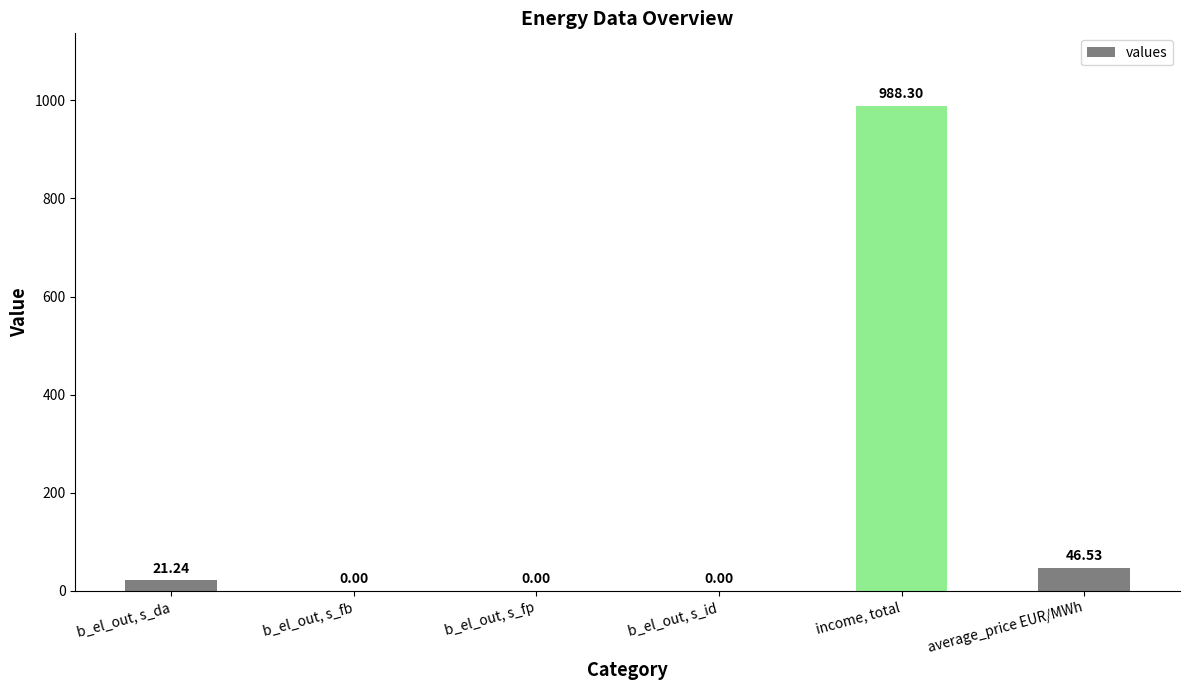

At which label is the value closest to 494?

average_price EUR/MWh